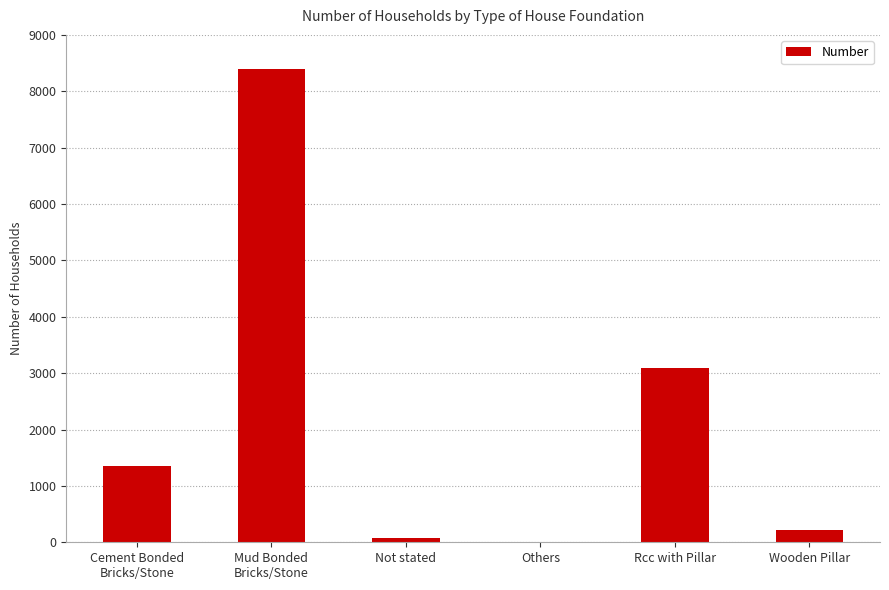

Between Cement Bonded
Bricks/Stone and Others, which is larger?

Cement Bonded
Bricks/Stone